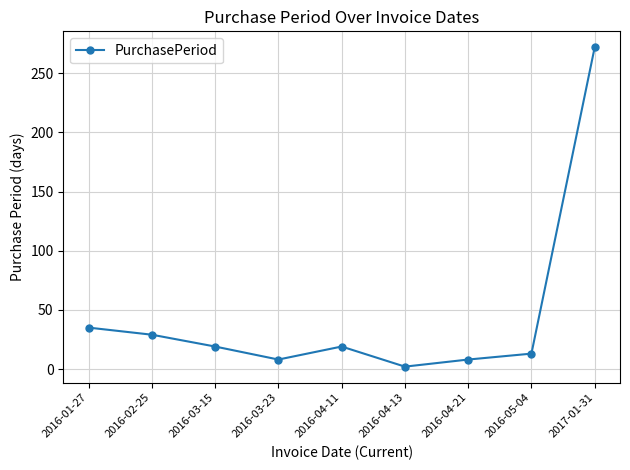

How many points are lower than both their immediate neighbors (excluding endpoints)?

2